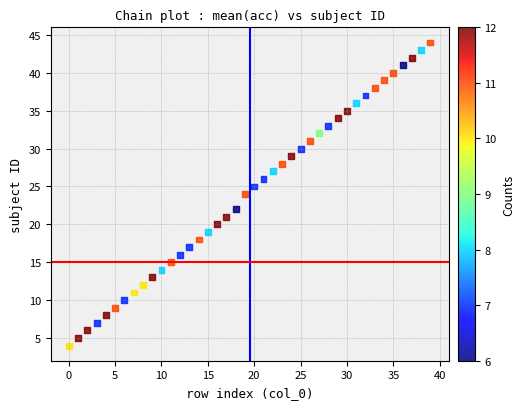

What is the range of Y values (max minus min)?

40